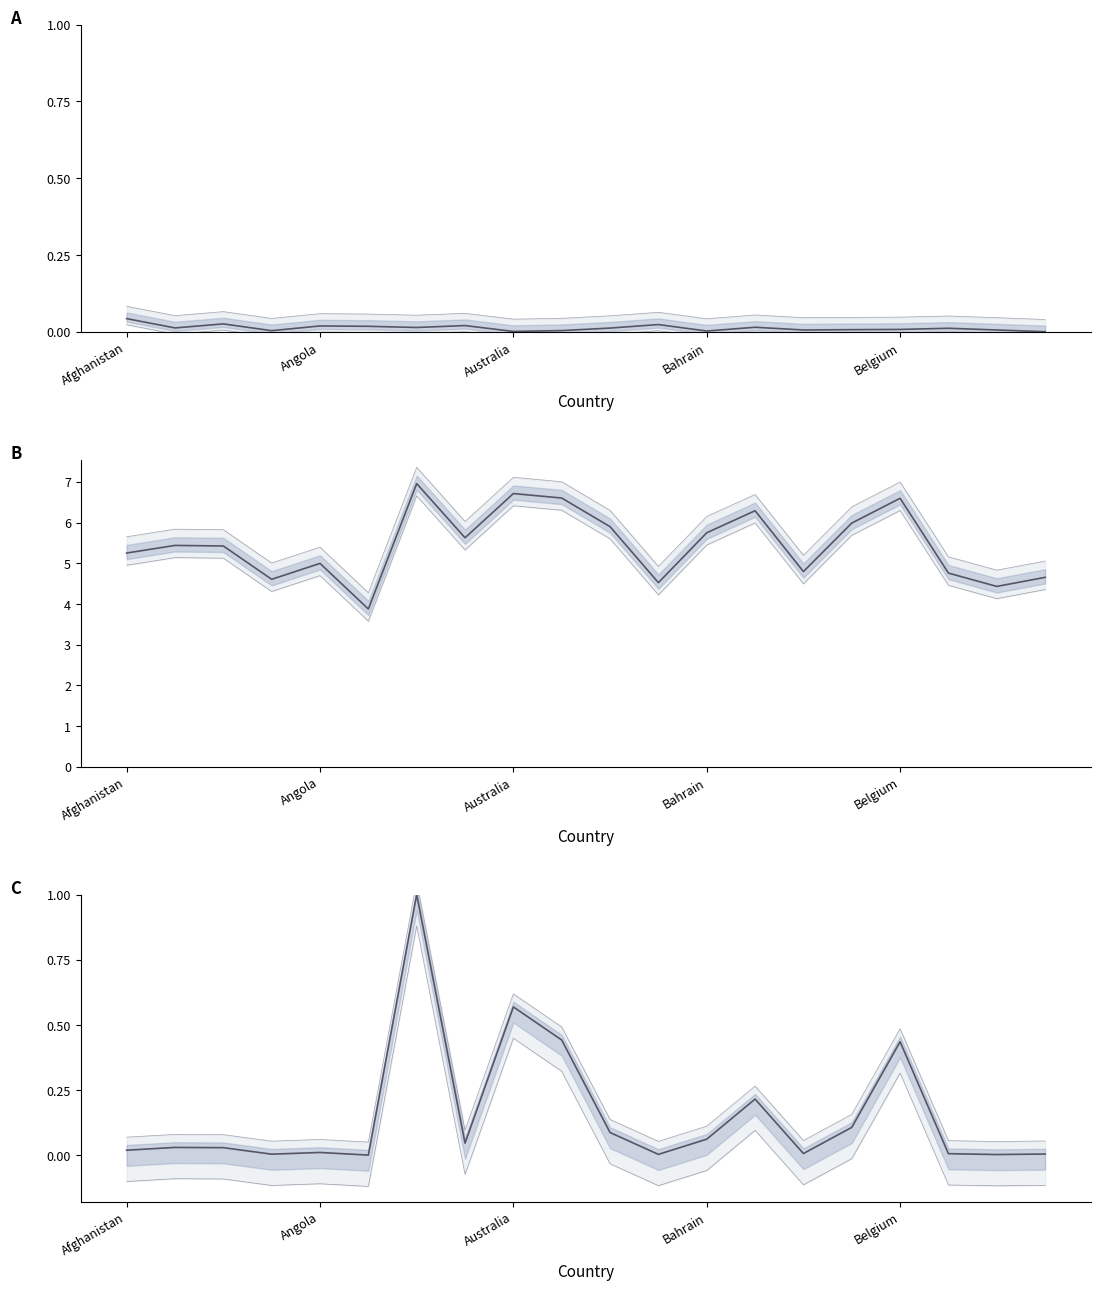

Between Australia and 11, which series saw the biggest shift?

log10(Confirmed)